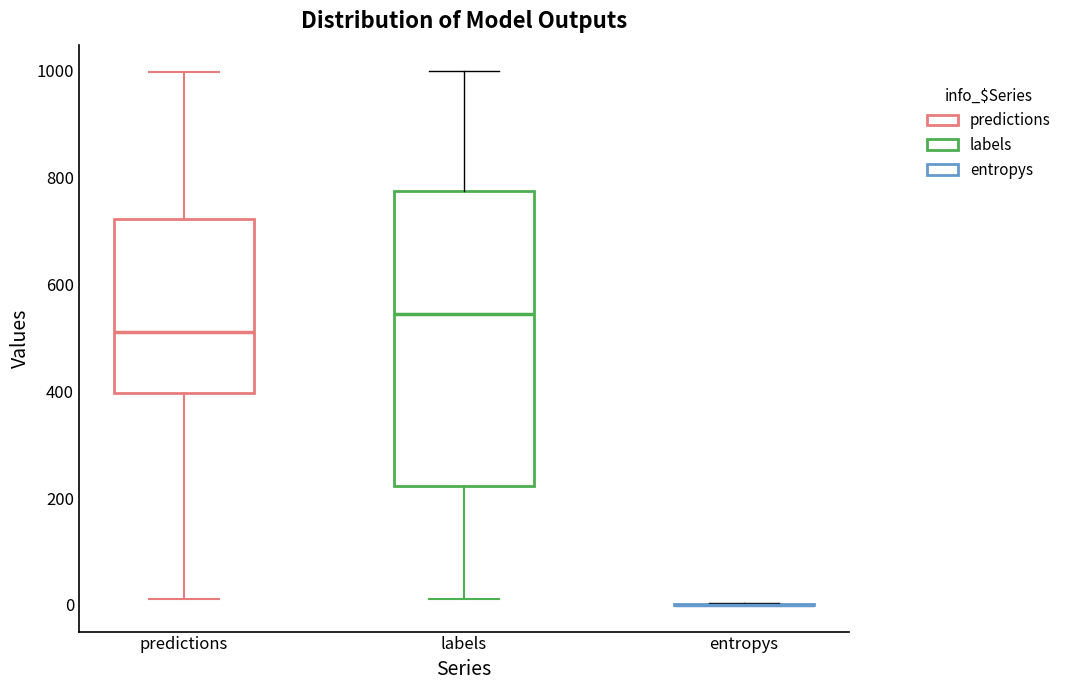

Reading left to right, transcribe this box plot: for each box, give where its median line is, the range the box spans, and where its two whiskers end, as read against the y-axis. The values are not printed on the chart, so give them approximately, as read against the axis.

predictions: median 520, box 400 to 720, whiskers 20 to 1000
labels: median 540, box 220 to 780, whiskers 20 to 1000
entropys: box collapsed to a line at 0, whiskers 0 to 0